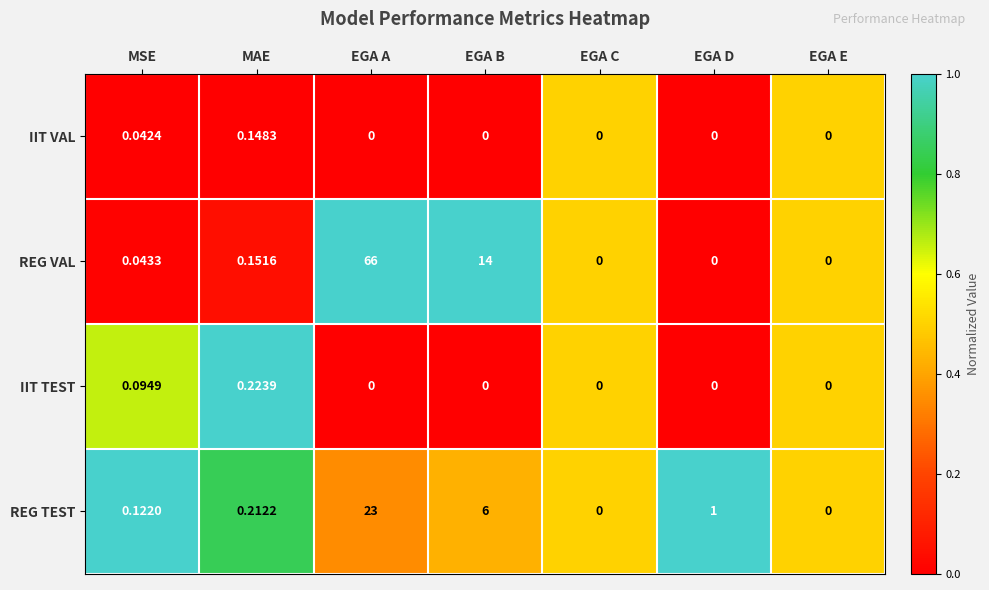

Which category has the highest value in the IIT TEST series?

MAE